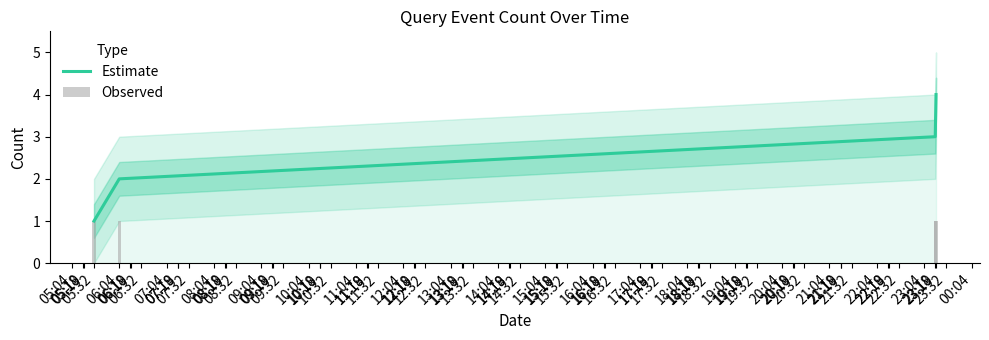

Reading left to right, what are all the values shown in this chart?

Estimate: 1	2	3	4
Observed: 1	1	1	1